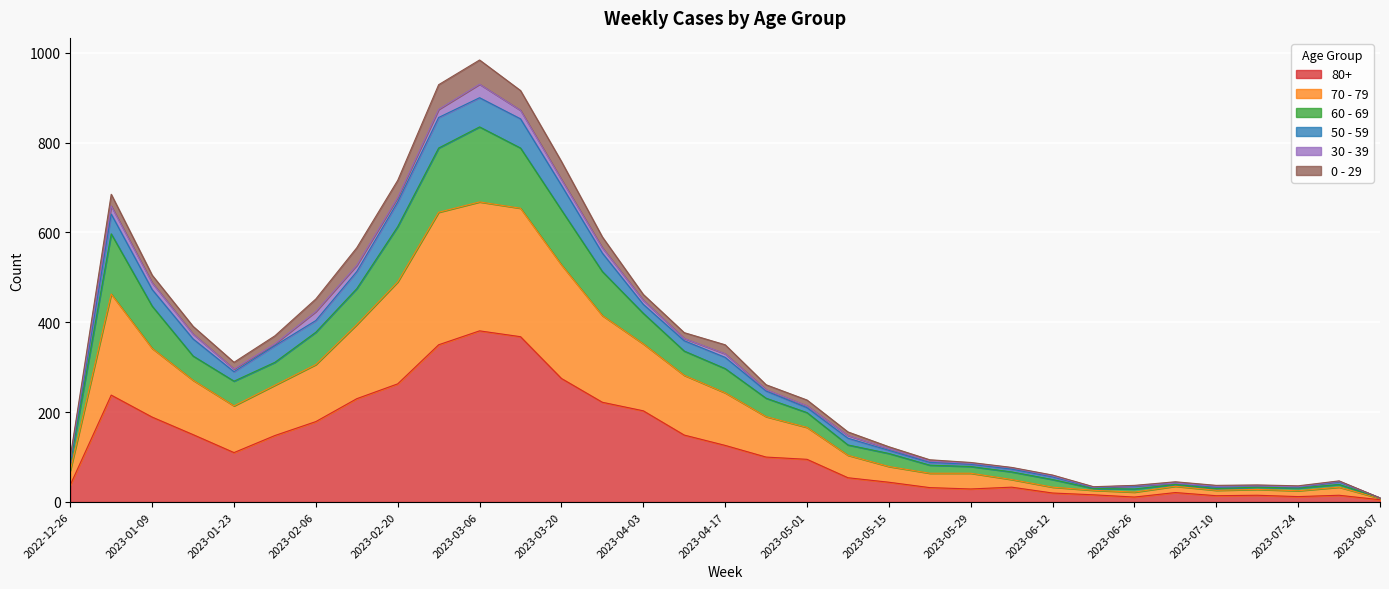

True or false: 70 - 79 and 60 - 69 cross at least once.

False